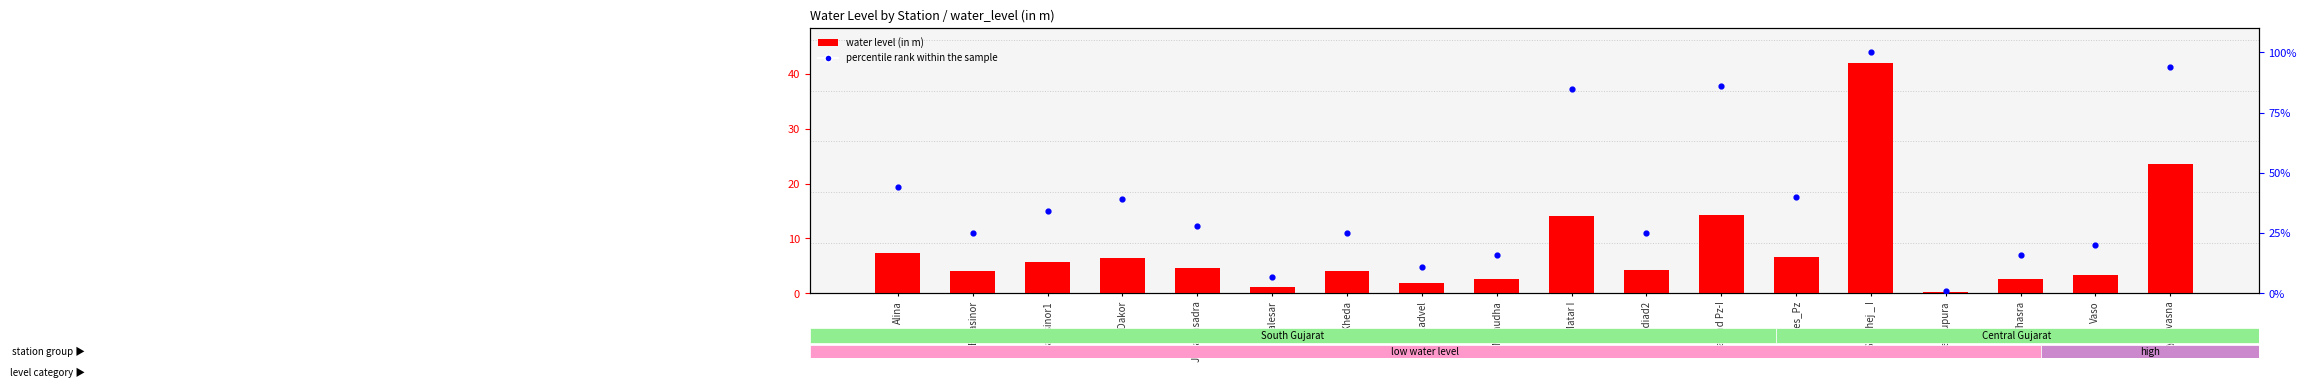

Which series has the largest Y range (max minus min)?

percentile rank within the sample